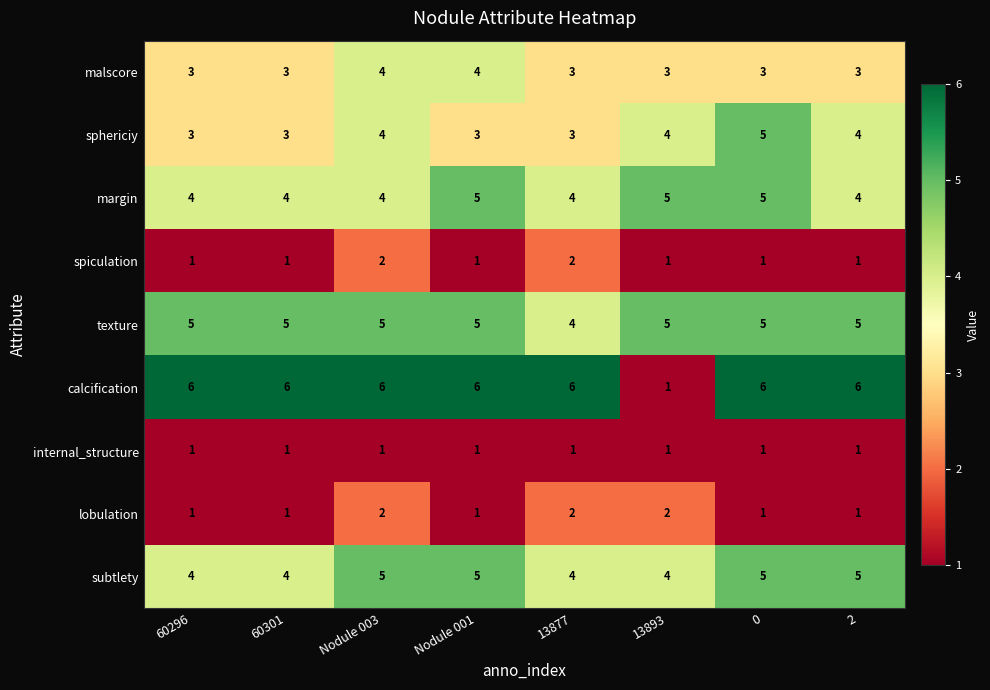

What is the total value across all series at 0?

32